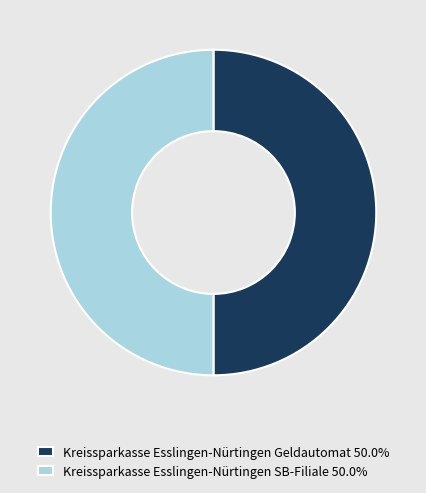

Do Kreissparkasse Esslingen-Nürtingen SB-Filiale and Kreissparkasse Esslingen-Nürtingen Geldautomat together represent more than half of the pie?

Yes